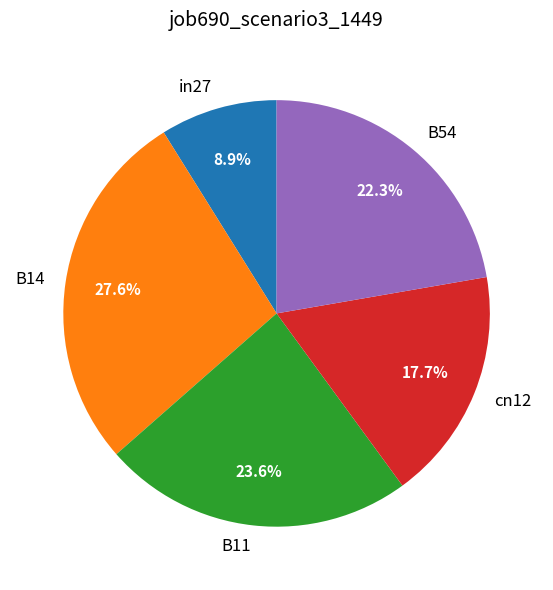

Rank the categories by value from highest to lowest.

B14, B11, B54, cn12, in27